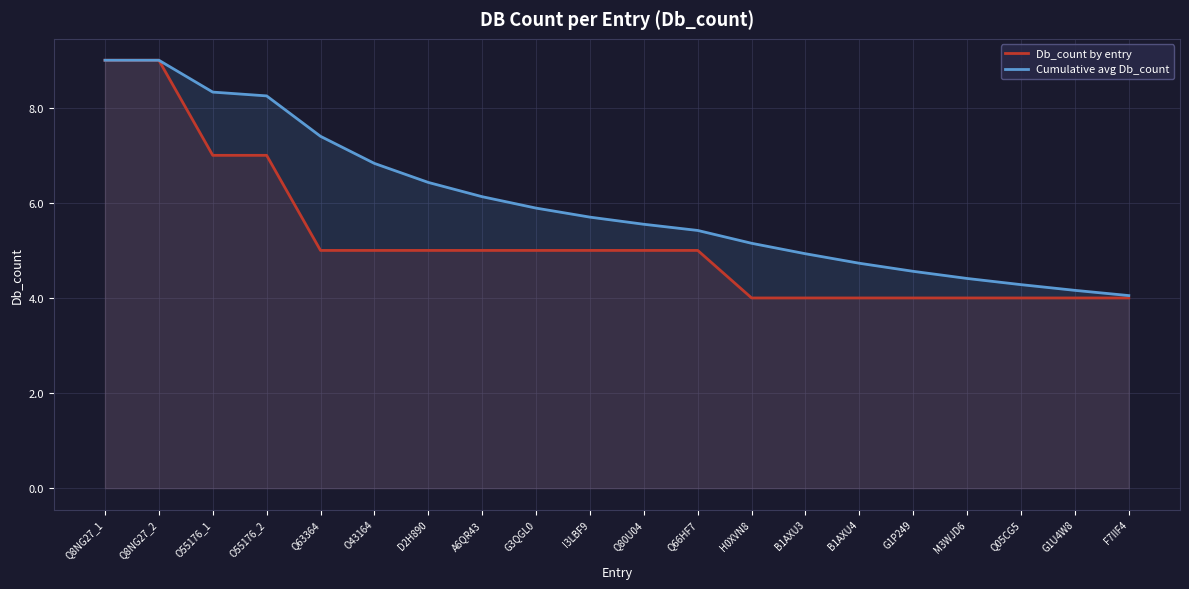

At which label does Cumulative avg Db_count reach its minimum?

F7IIF4